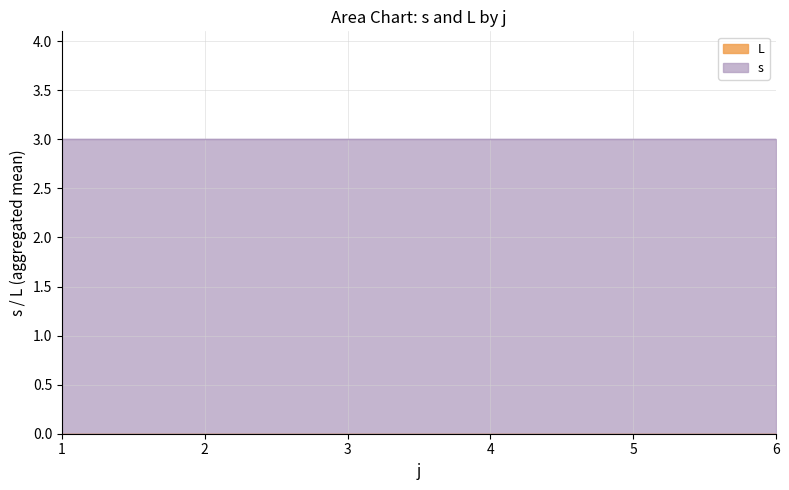

What is the minimum value for s?

3